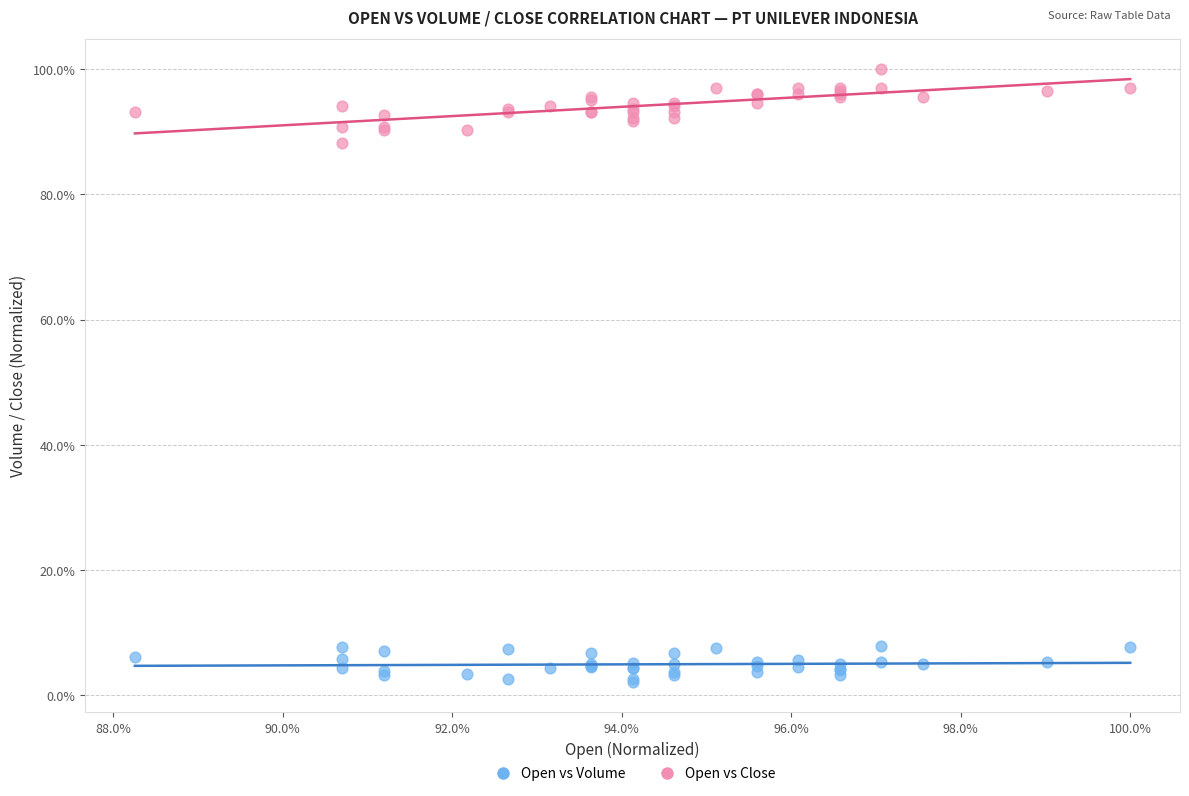

Which series has the largest Y range (max minus min)?

Open vs Close